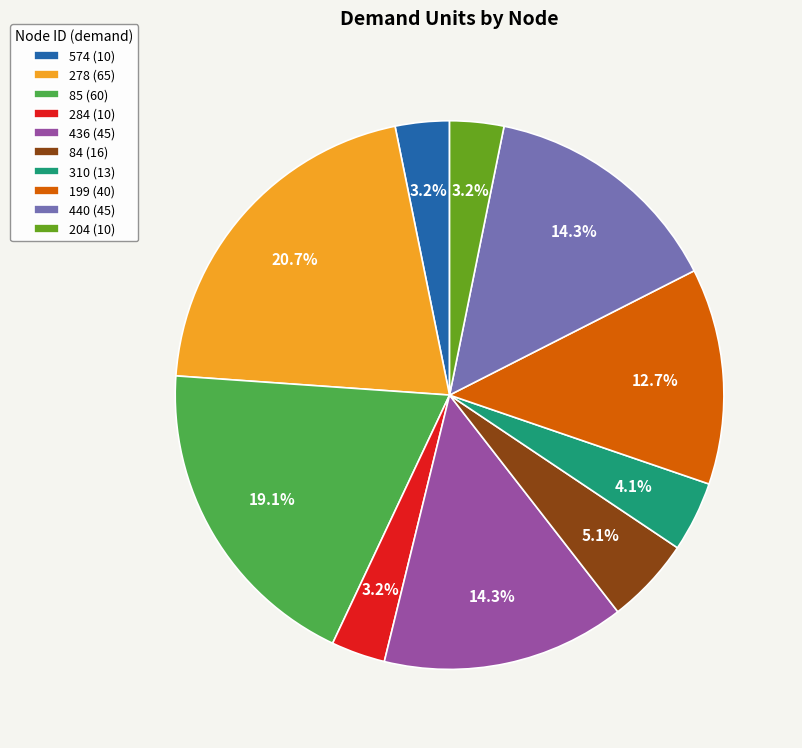

True or false: 436 accounts for 14% of the total.

True